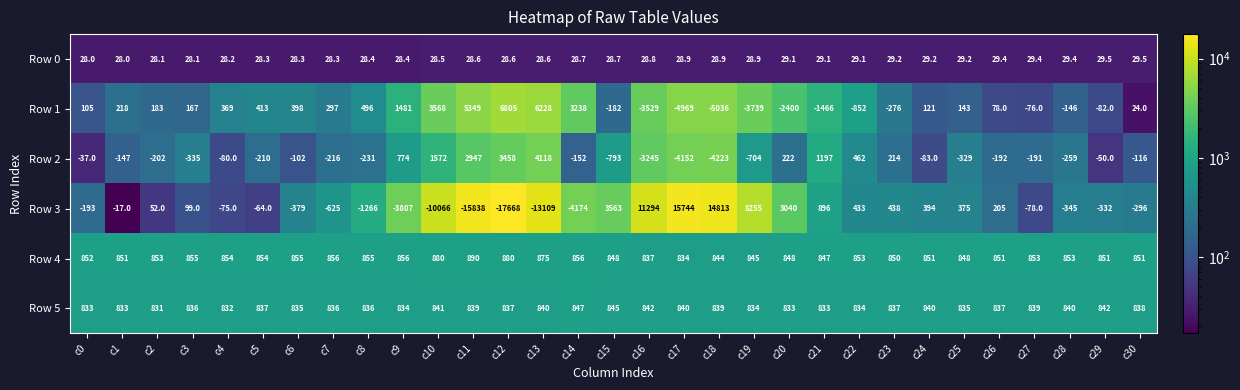

Which series changed the most between c2 and c22?

Row 1